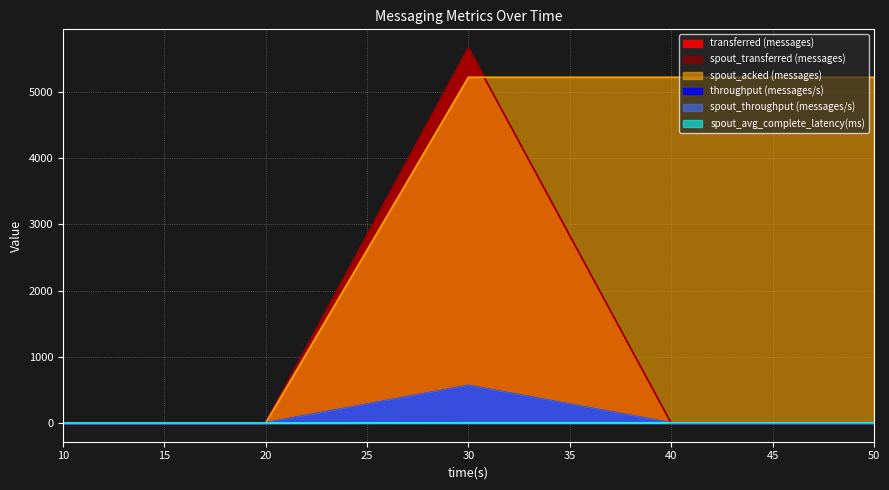

Which label corresponds to the largest value in the chart?

30